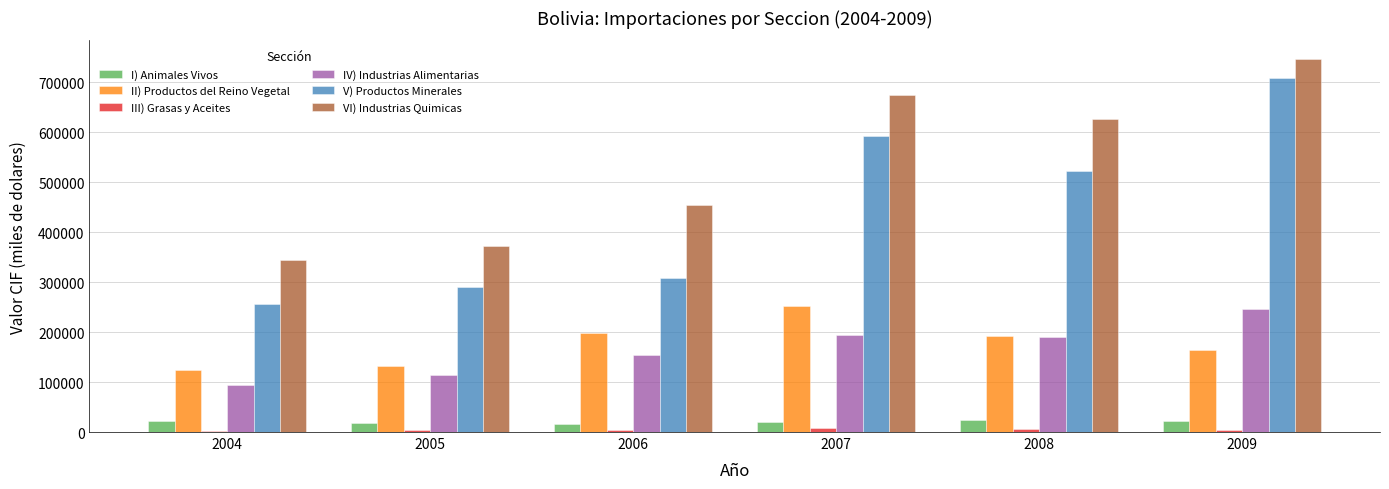

At which category is the sum across all series the highest?

2009